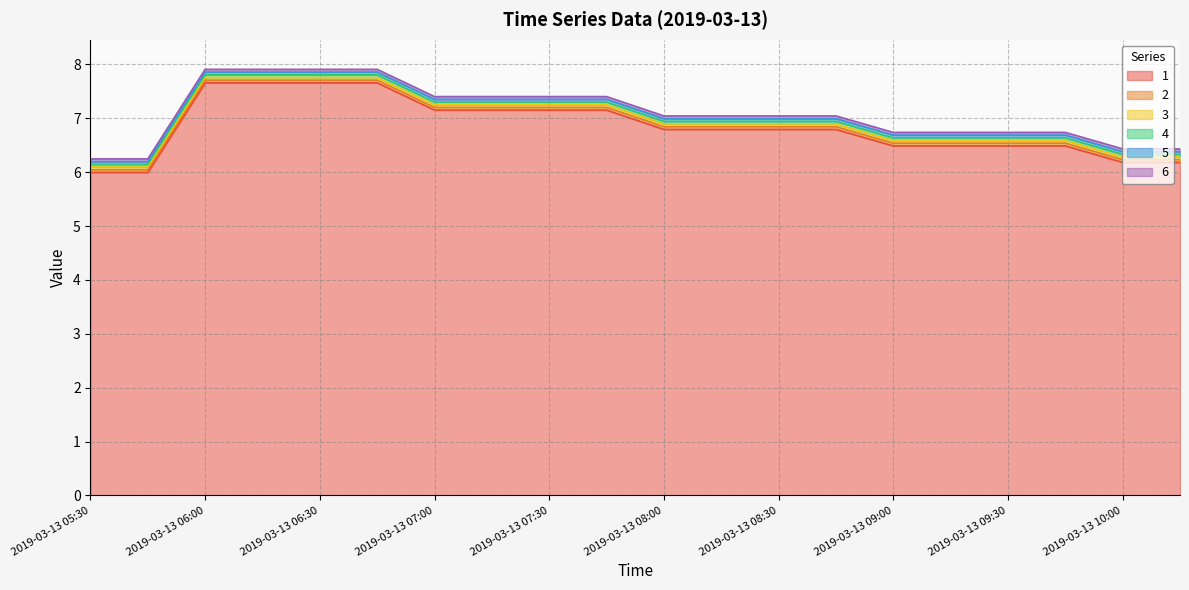

What is the difference between the maximum and minimum values in the 1 series?

1.7